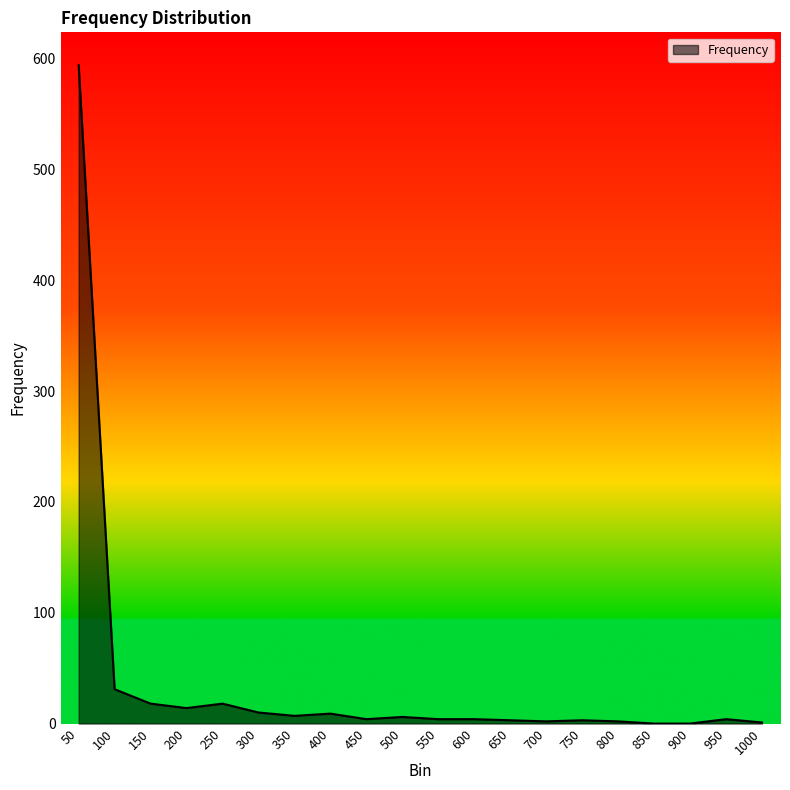

What is the approximate value at 400, to the nearest 10?

10